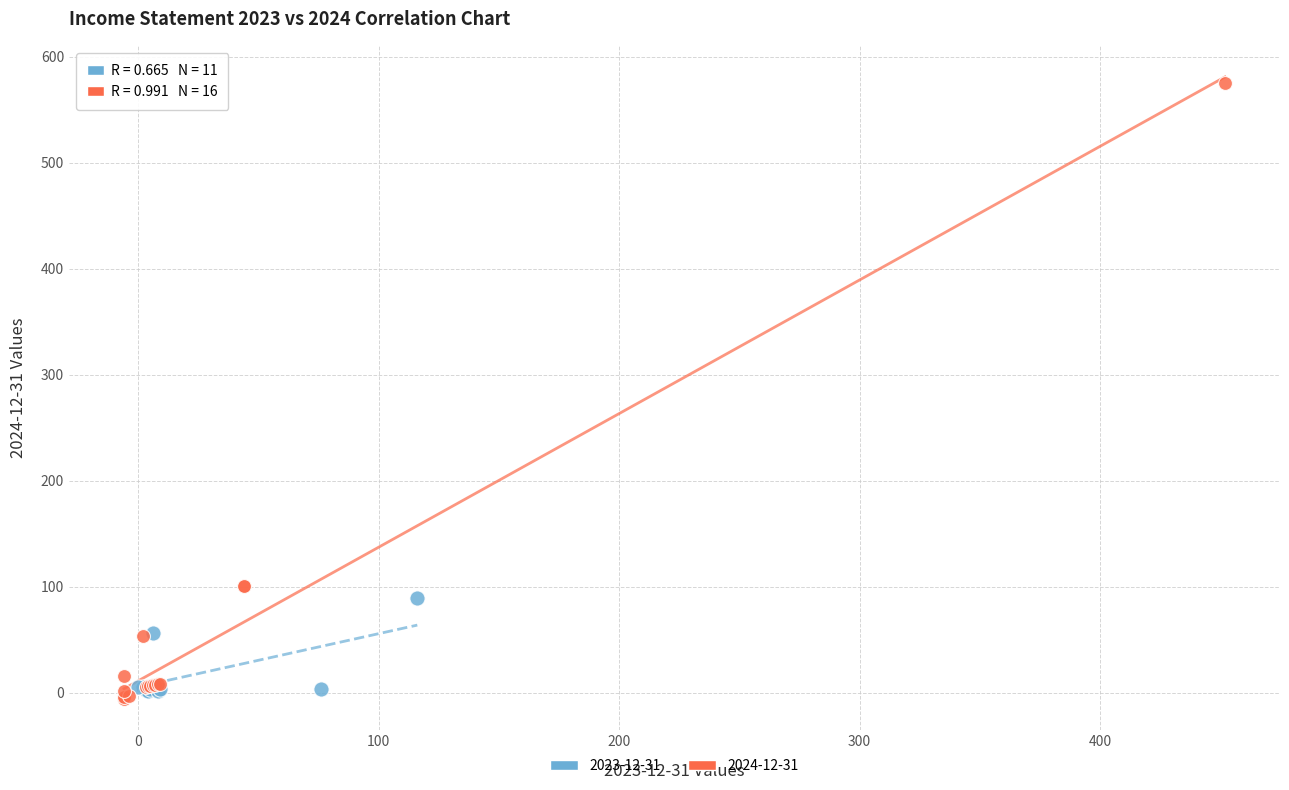

Which series has the widest spread of Y values?

2024-12-31